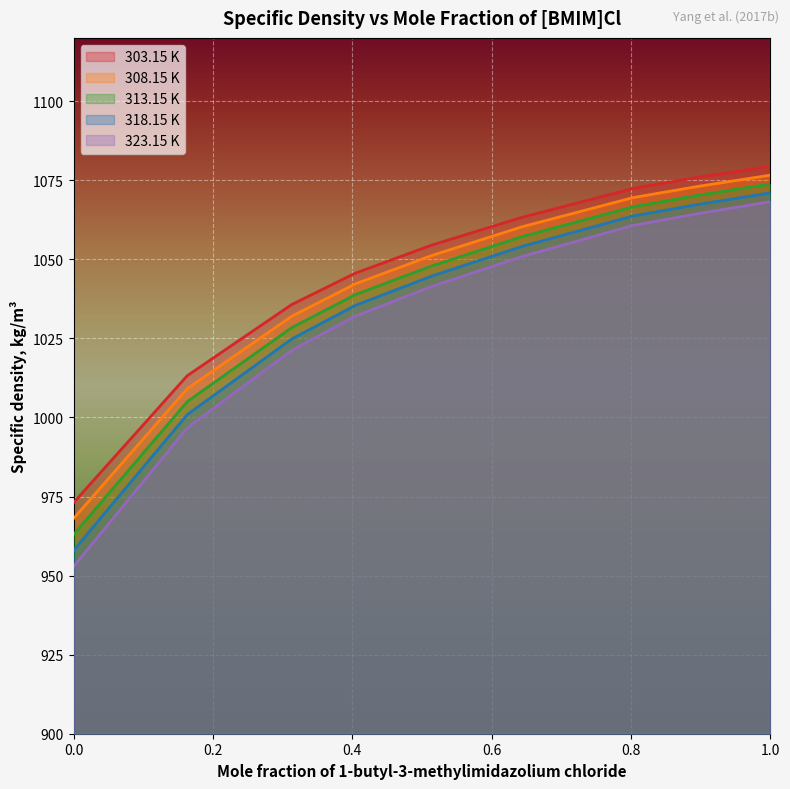

Reading left to right, transcribe all the data shown in this chart.

303.15 K: 973.1	1013.2	1035.7	1045.6	1054.5	1063.3	1072.4	1075.9	1079.4
308.15 K: 968.1	1009.1	1032.0	1042.2	1051.2	1060.3	1069.5	1073.0	1076.6
313.15 K: 963.0	1005.0	1028.4	1038.8	1047.9	1057.2	1066.6	1070.2	1073.8
318.15 K: 958.0	1000.9	1024.8	1035.4	1044.7	1054.1	1063.7	1067.3	1071.0
323.15 K: 952.9	996.7	1021.2	1032.0	1041.4	1050.9	1060.7	1064.4	1068.2